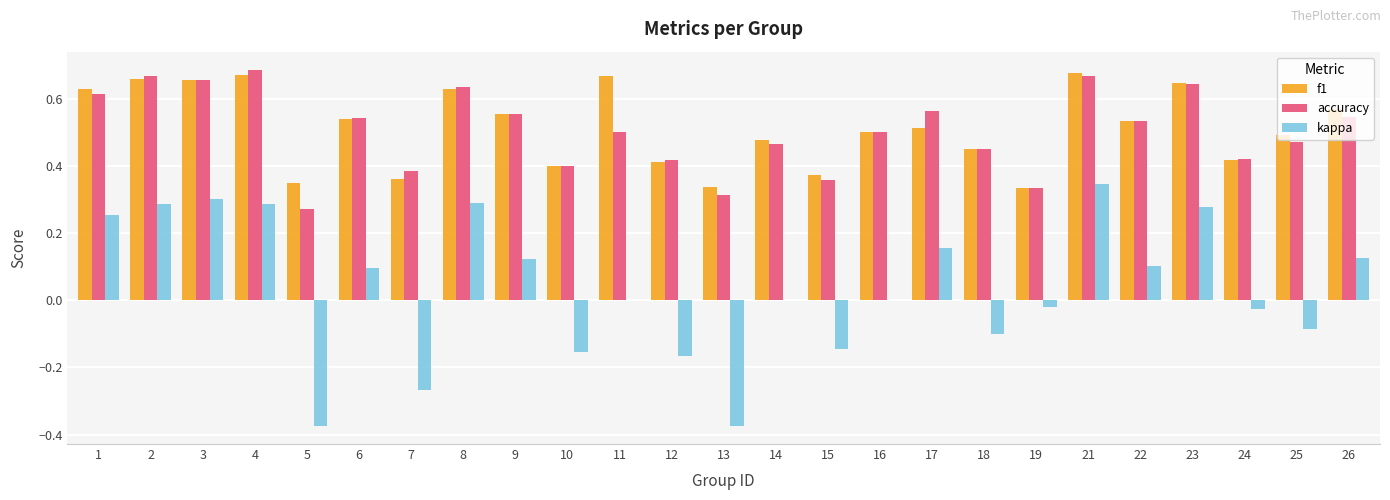

Is it true that accuracy equals 0.5 at 16?

True